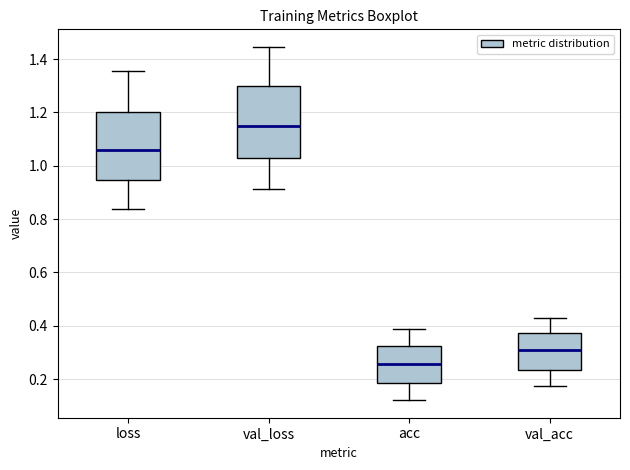

Where is the lower edge of the box for loss on the y-axis? The values are not printed on the chart, so give them approximately, as read against the axis.

0.94